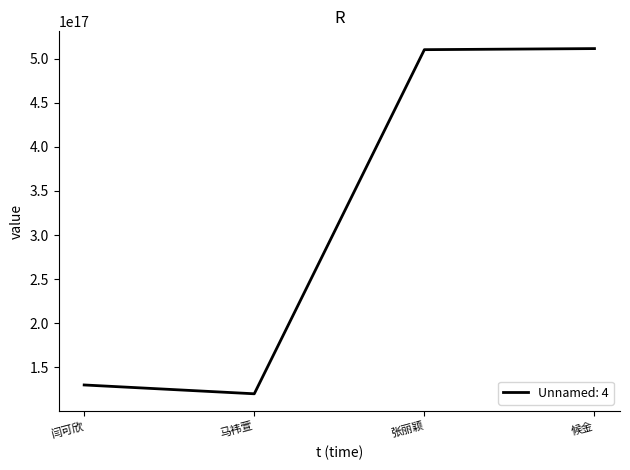

True or false: there are more than 2 points higher than both neighbors.

False